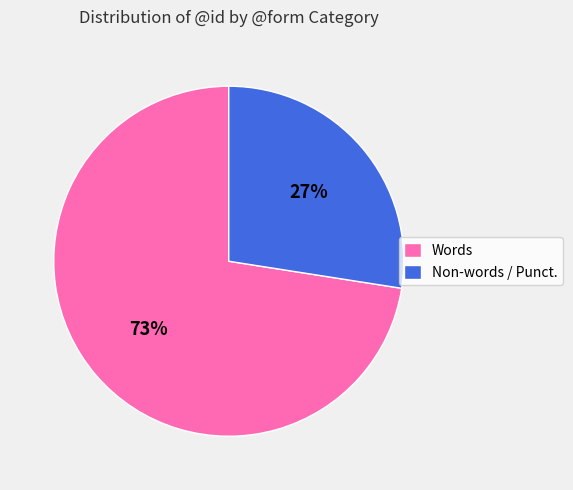

How many segments does this pie chart have?

2